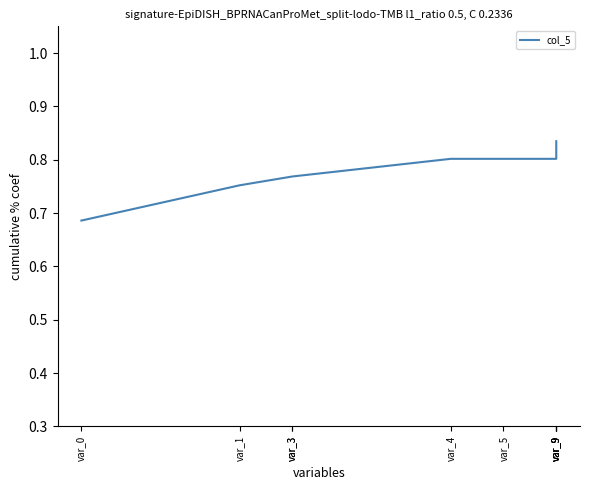

The chart shows a value of 0.8 at var_4. True or false?

True